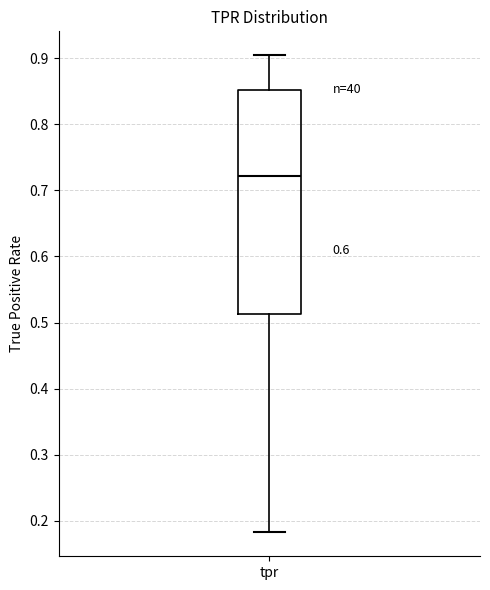

Read this box plot against the y-axis: the position of the median line, the range covered by the box, and the ends of both whiskers. The values are not printed on the chart, so give them approximately, as read against the axis.

median 0.72, box 0.51 to 0.85, whiskers 0.18 to 0.90